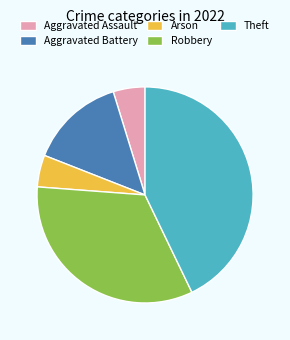

Is it true that Aggravated Battery is 14% of the pie?

True